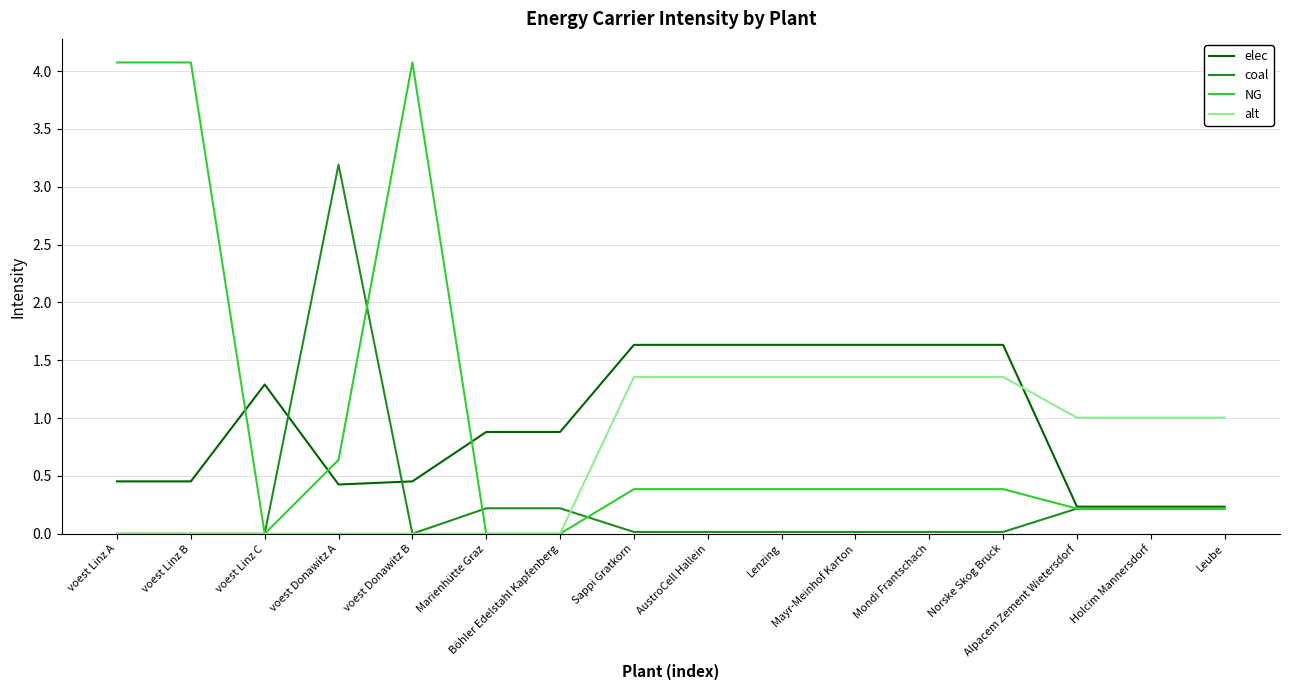

How many intersections are there between alt and elec?

1